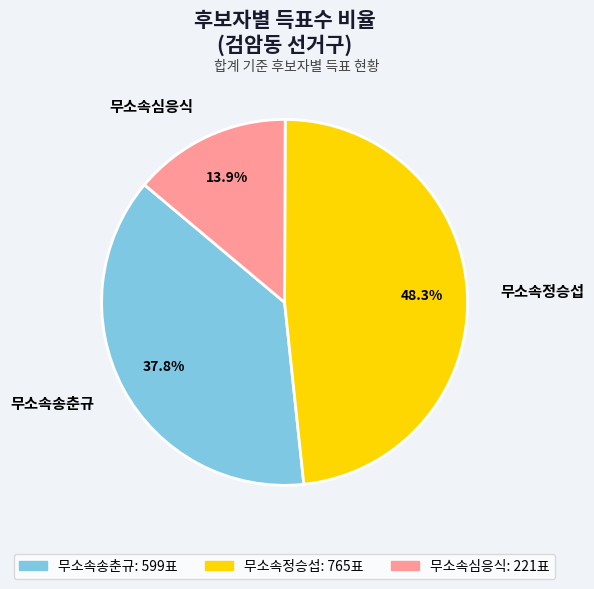

To the nearest percent, what is the difference between the largest and smallest slice percentages?

34%